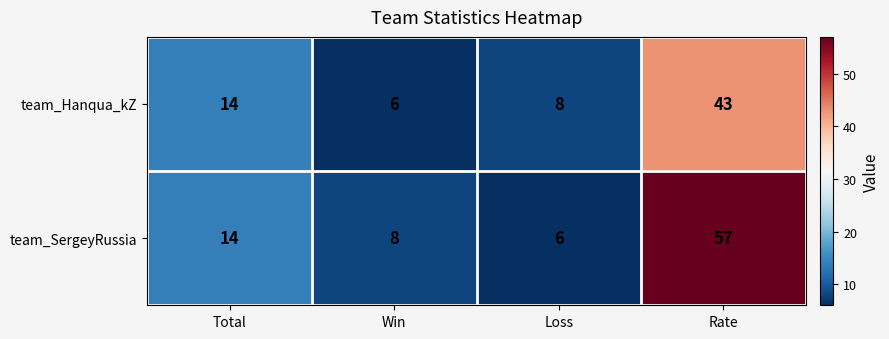

True or false: team_SergeyRussia has a value of 57 at Rate.

True